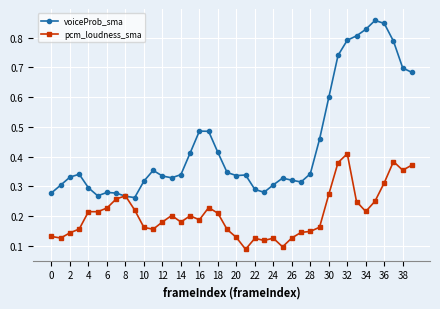

Is this an area chart (filled region under the line)?

No